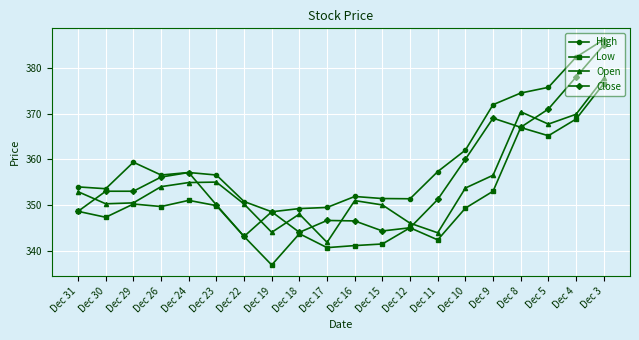

What is the total value across all series at Dec 24?

1420.1